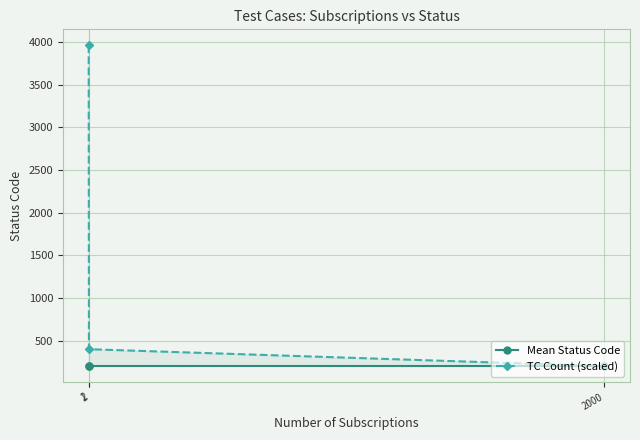

Which series has the largest range (max minus min)?

TC Count (scaled)